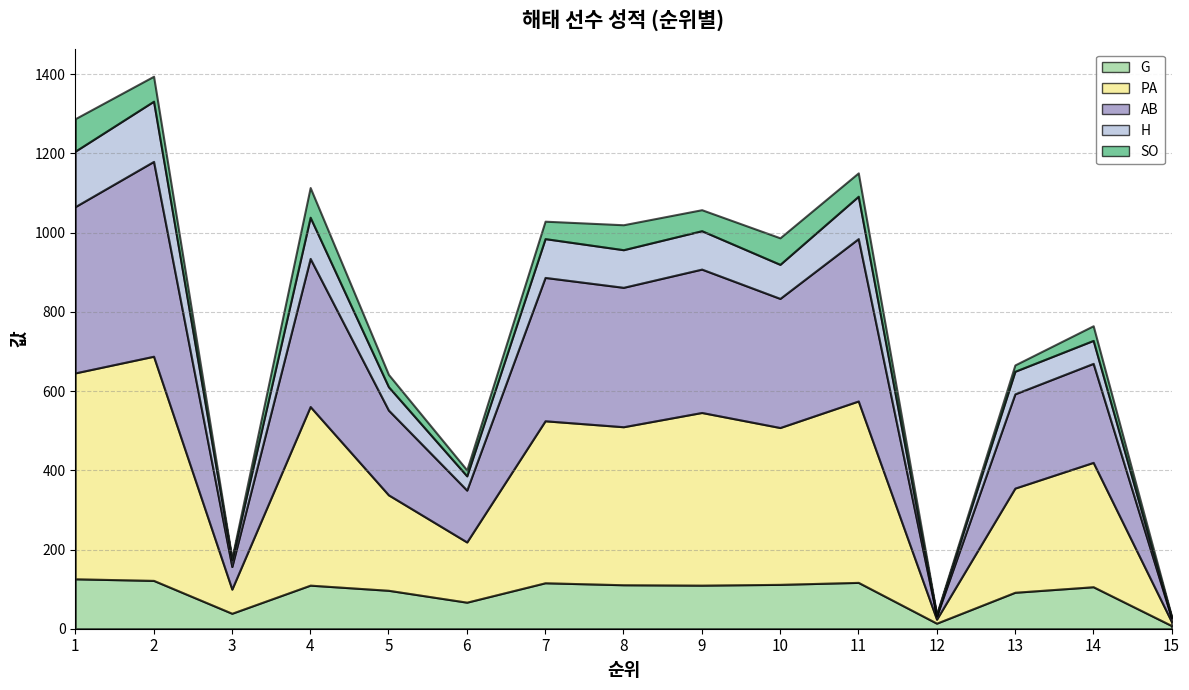

List the labels in order of H value, largest first.

2, 1, 11, 4, 7, 9, 8, 10, 5, 14, 13, 6, 3, 12, 15